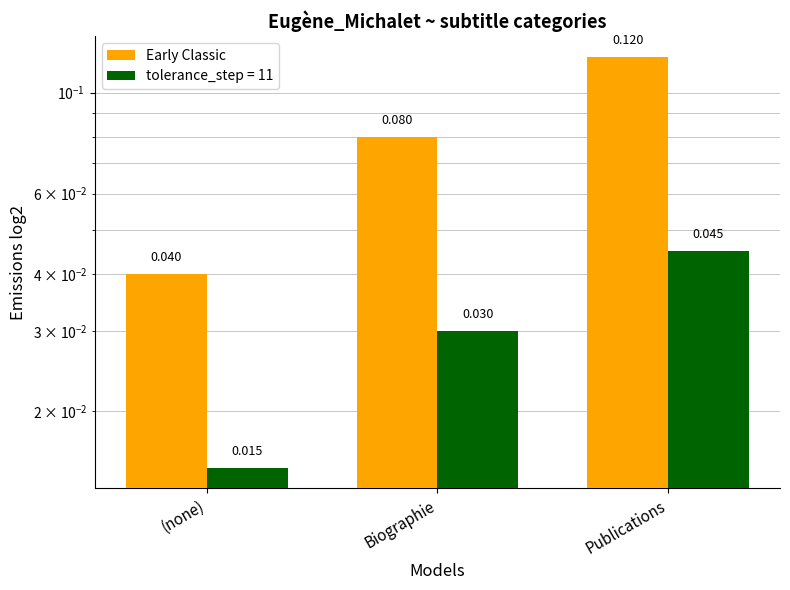

Does the chart contain stacked bars?

No